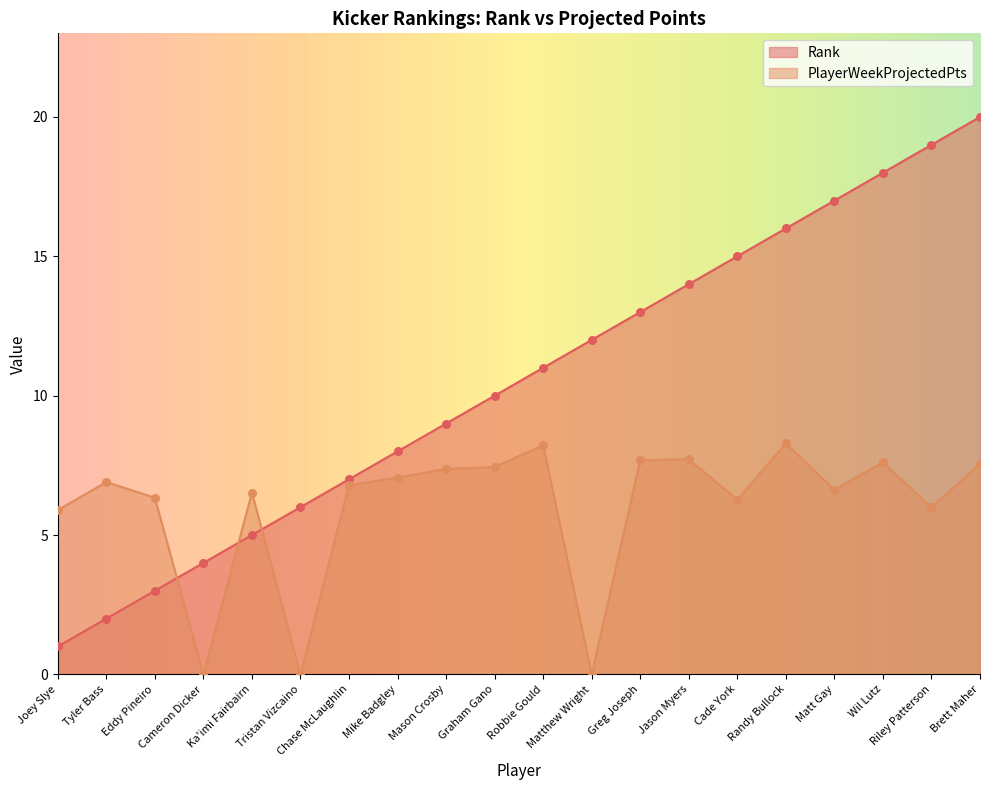

What is the total value across all series at Tyler Bass?

8.9